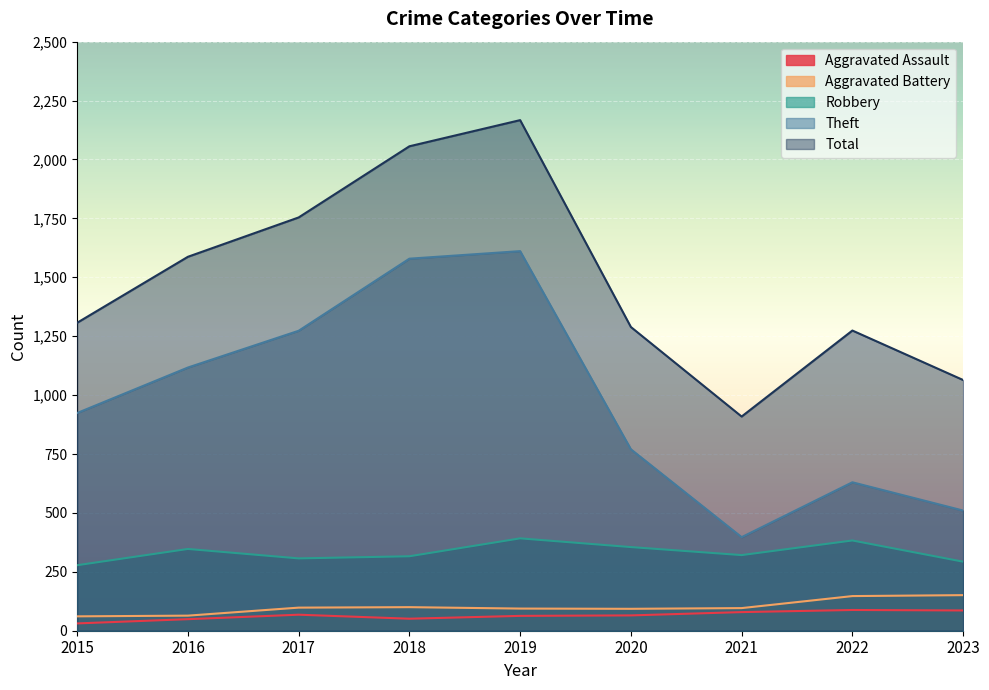

True or false: Aggravated Assault and Aggravated Battery intersect in this chart.

False